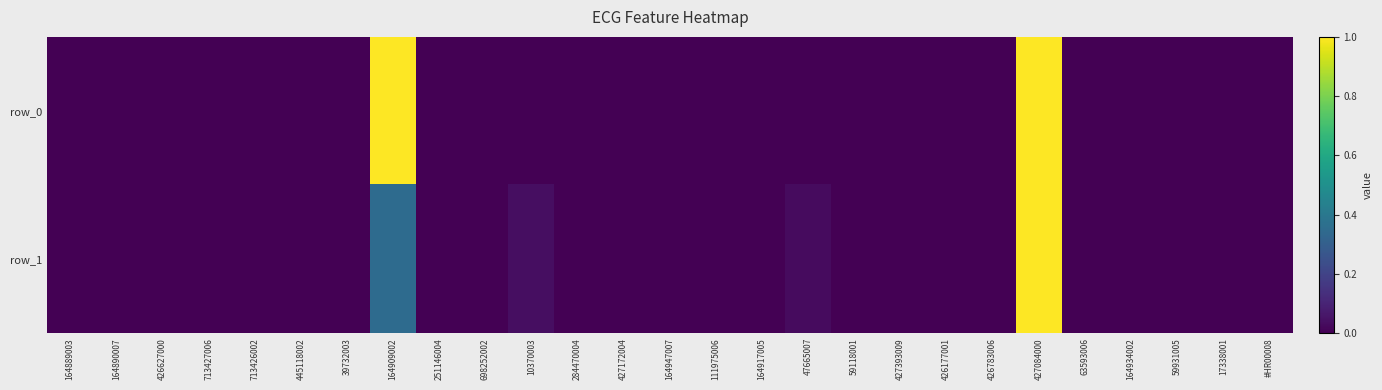

Which series changed the most between 426177001 and 17338001?

row_1